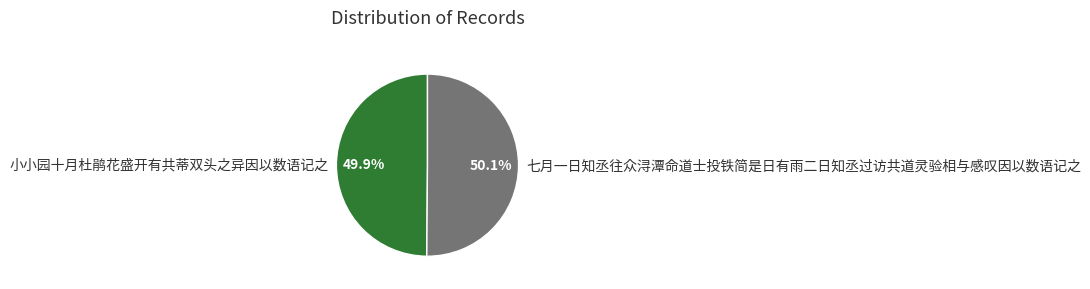

Is the sum of 七月一日知丞往众浔潭命道士投铁简是日有雨二日知丞过访共道灵验相与感叹因以数语记之 and 小小园十月杜鹃花盛开有共蒂双头之异因以数语记之 greater than half?

Yes